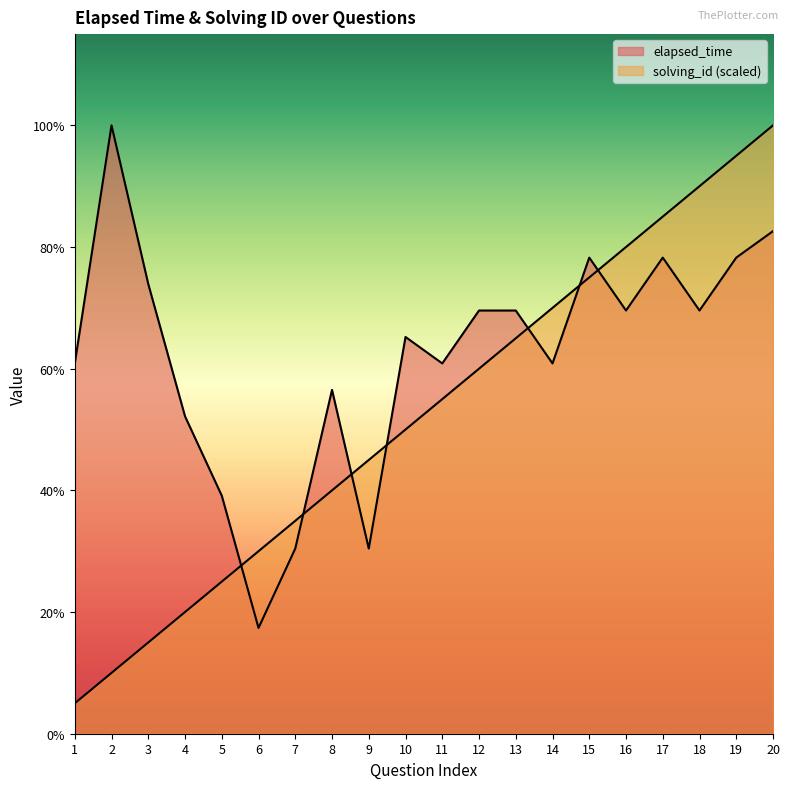

What is the average value of the elapsed_time series?

14300.0